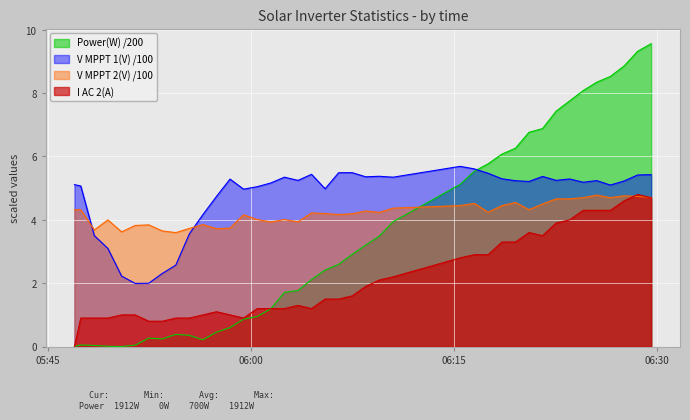

List the series in order of their overall mean, lowest first.

I AC 2(A), Power(W) /200, V MPPT 2(V) /100, V MPPT 1(V) /100